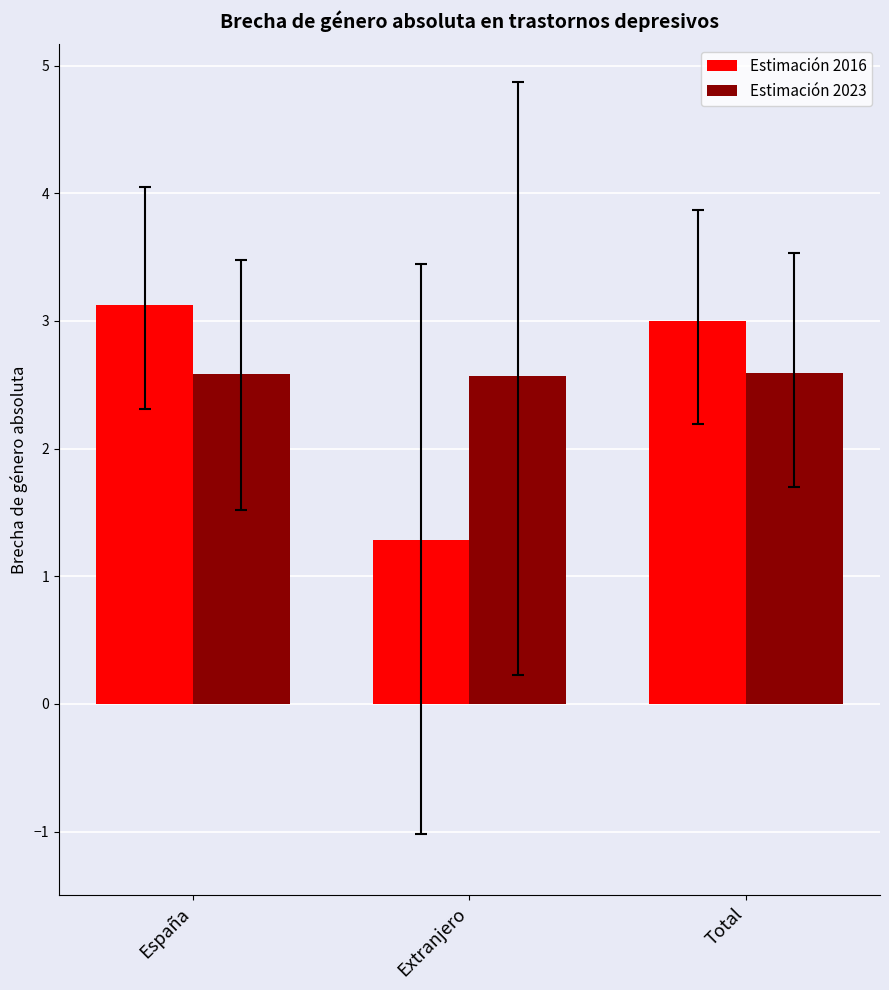

Between España and Total, which series saw the biggest shift?

Estimación 2016